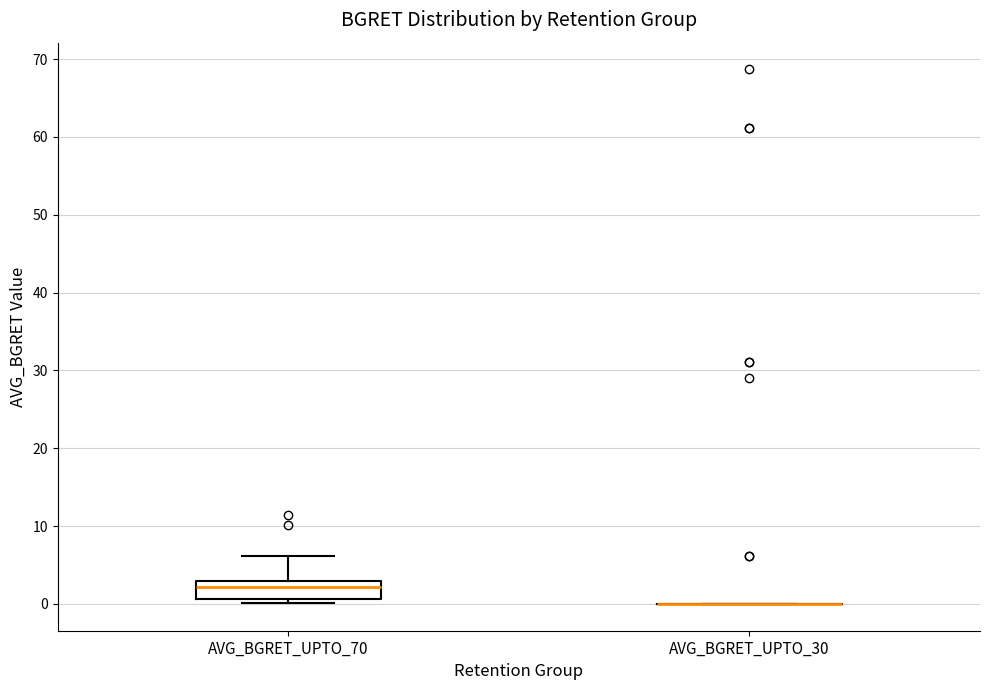

Comparing the boxes themselves (not the whiskers), which one is the tallest?

AVG_BGRET_UPTO_70